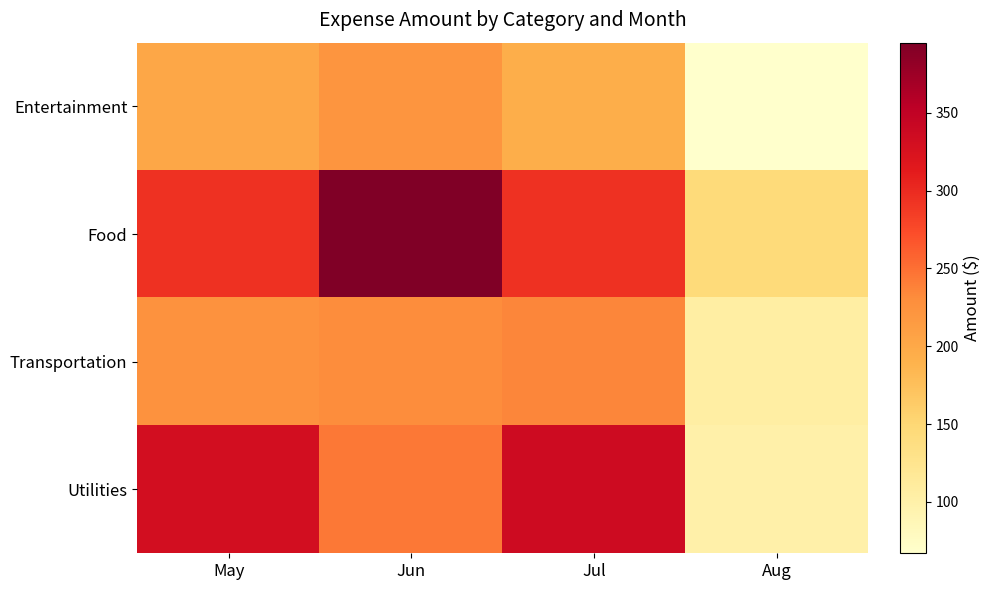

Which has a higher value, Jul or Jun?

Jun